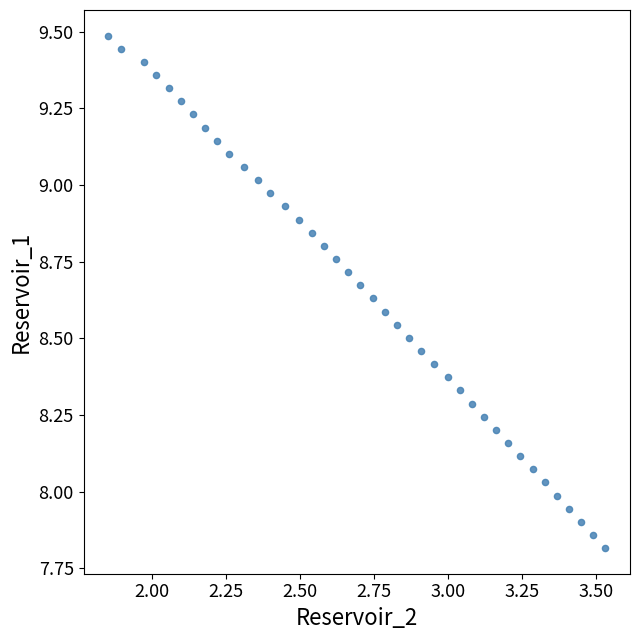

What is the range of Y values (max minus min)?

1.7